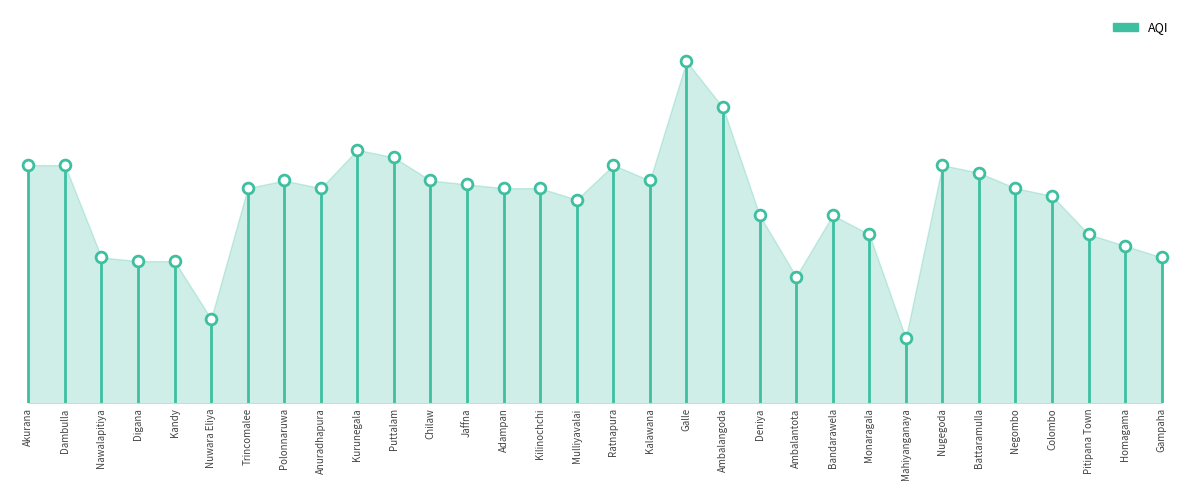

Between Mahiyanganaya and Digana, which is larger?

Digana